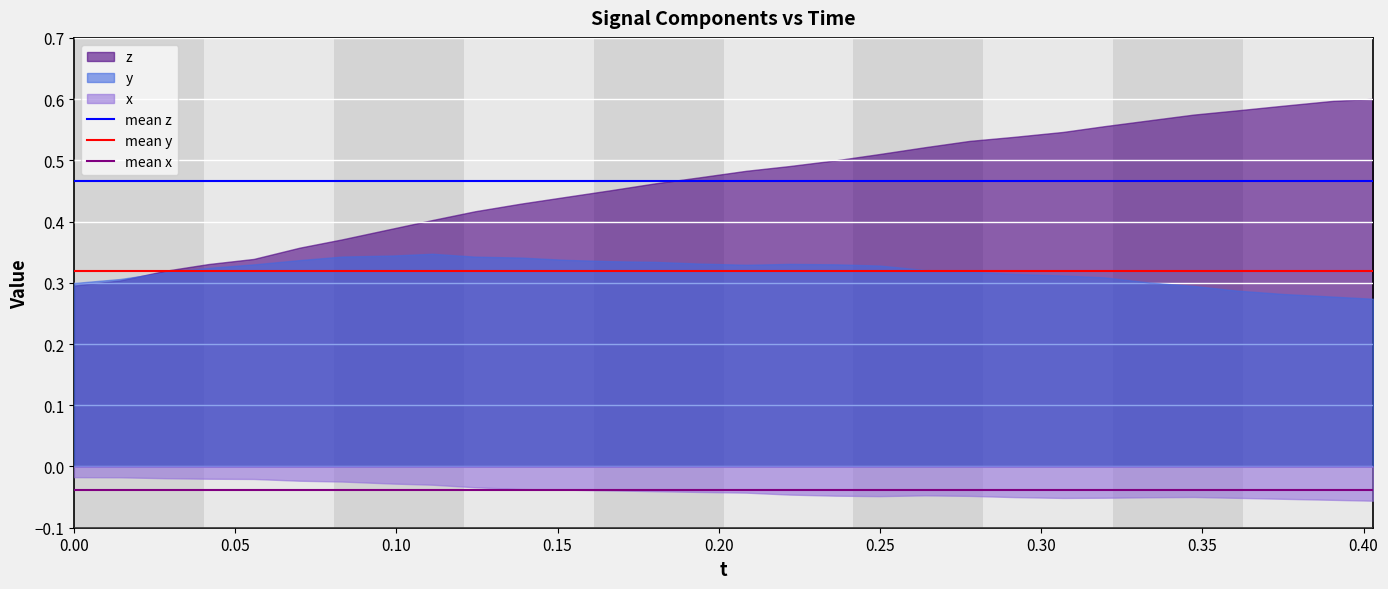

Which series has the widest spread of values?

z